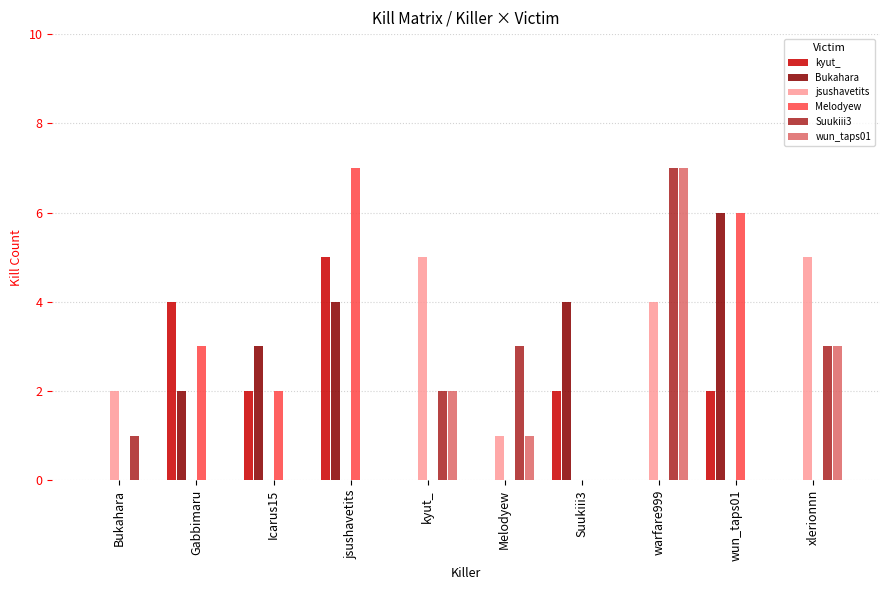

What is the sum of all jsushavetits values?

17